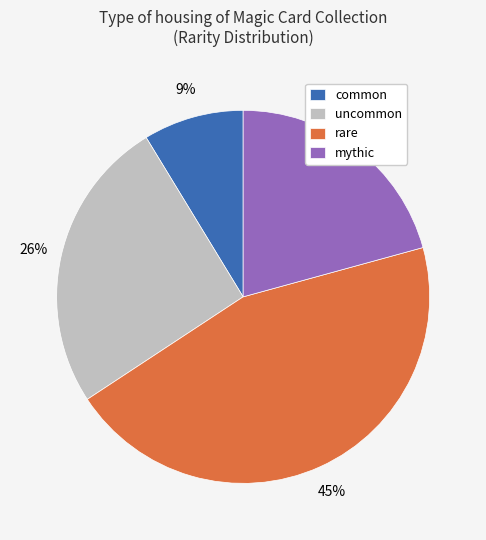

True or false: common accounts for 9% of the total.

True